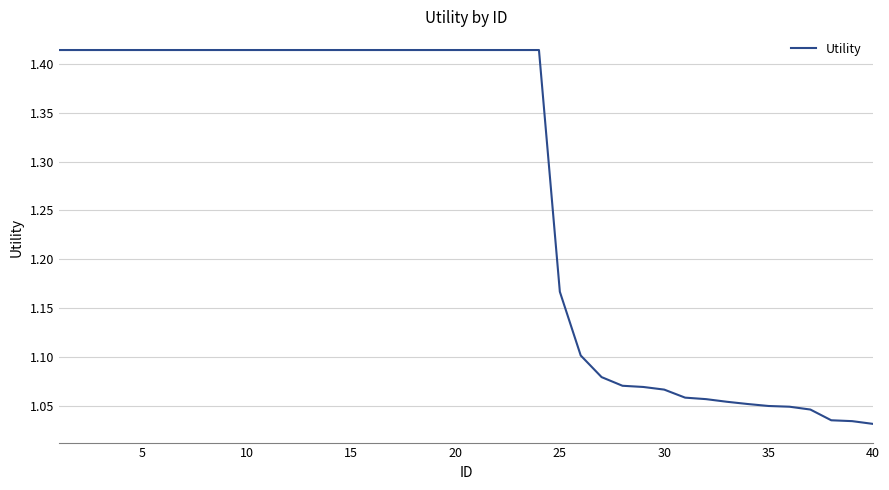

What is the difference between the maximum and minimum values?

0.4